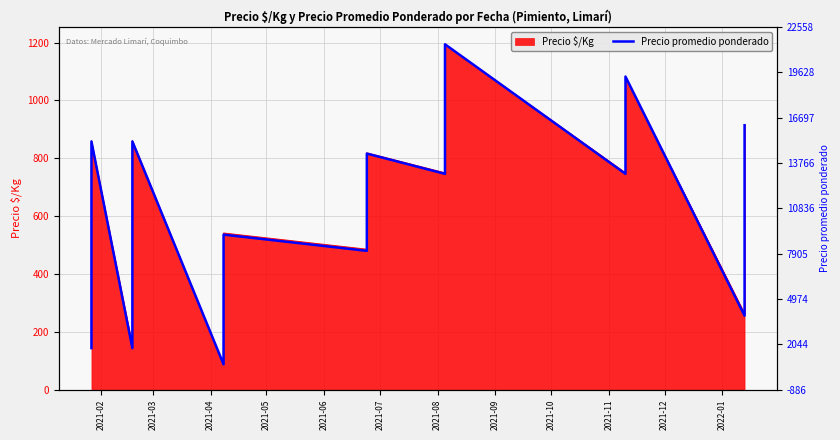

How many values exceed 578?

21